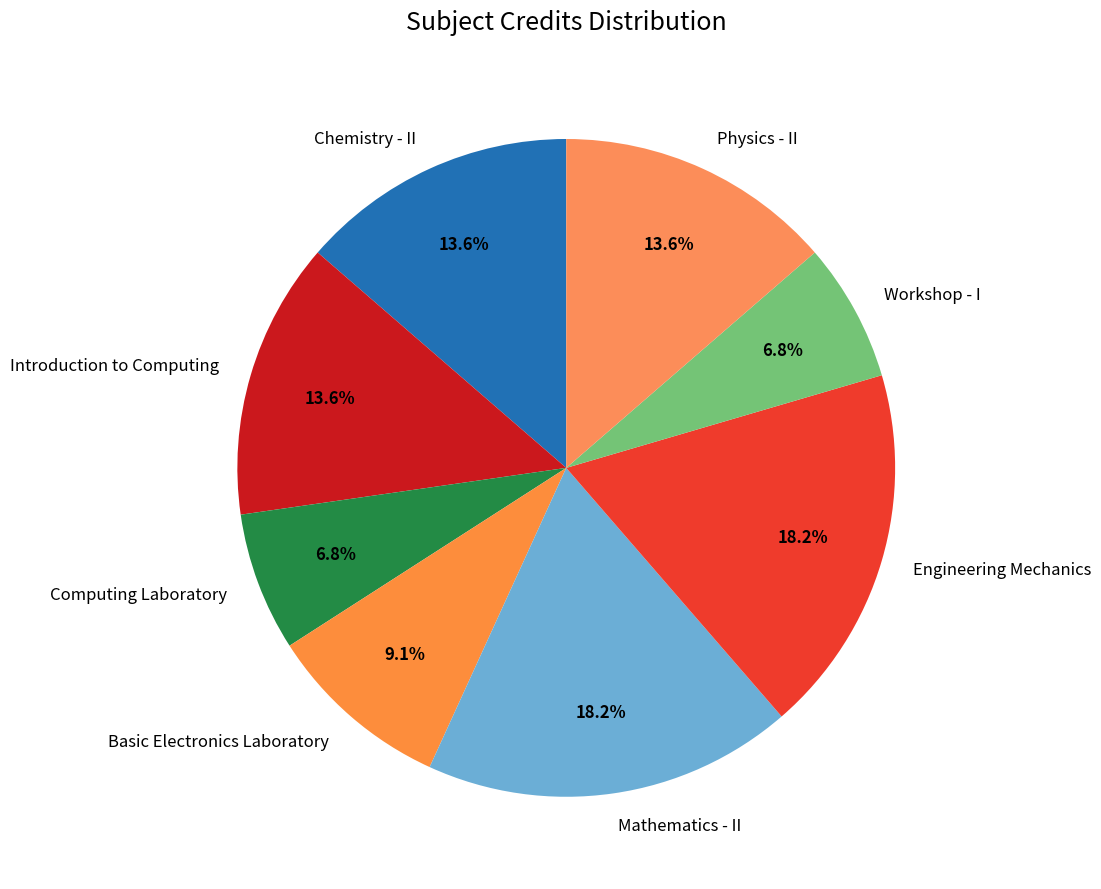

Between Introduction to Computing and Engineering Mechanics, which is larger?

Engineering Mechanics